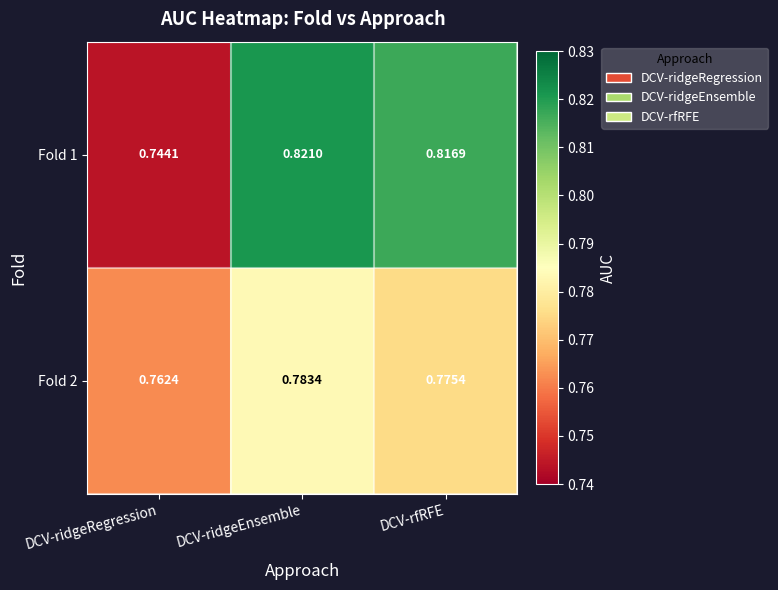

At which label is Fold 1 closest to 0?

DCV-ridgeRegression